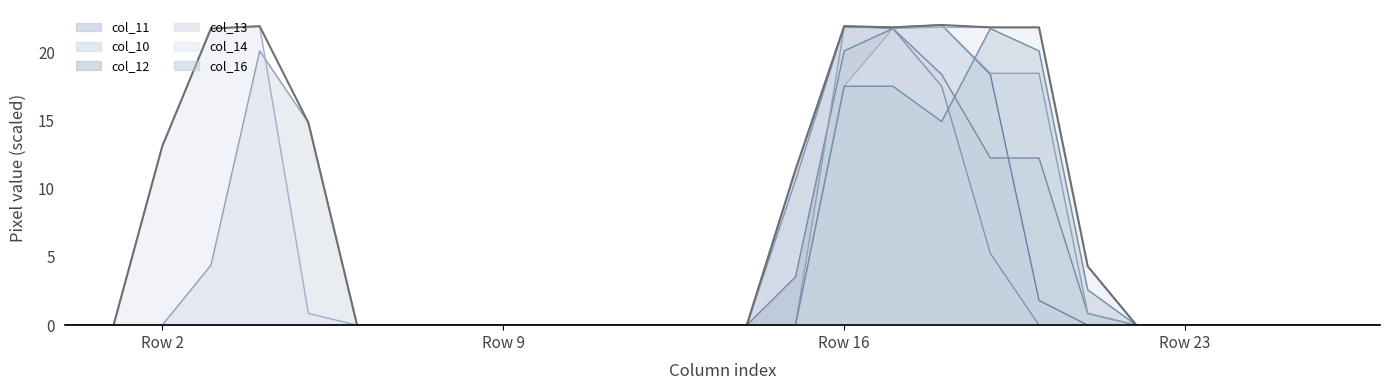

Where do col_16 and col_13 first cross each other?

18 and 19